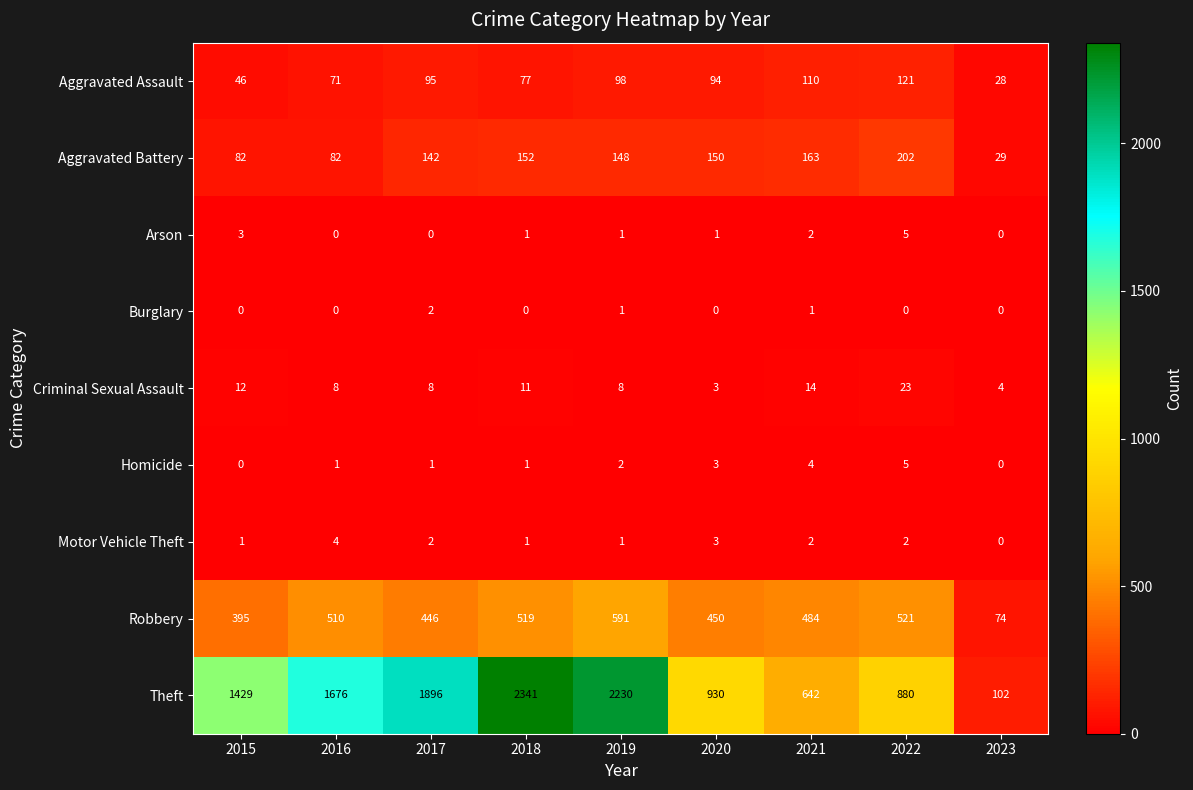

Which category has the highest value across all series?

2018